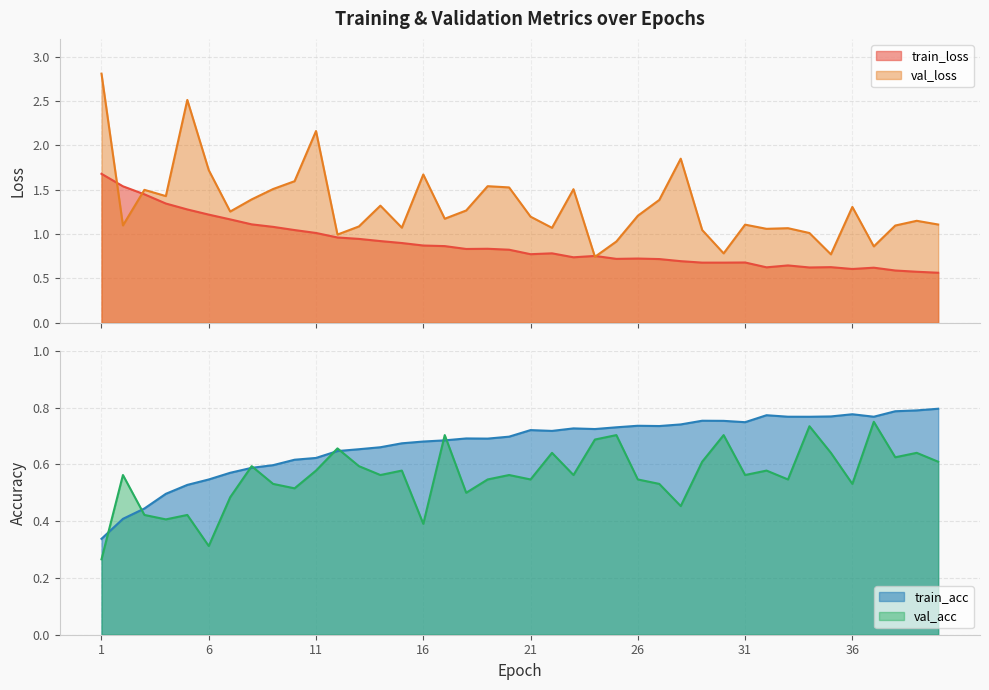

Which series changed the most between 2 and 31?

train_loss